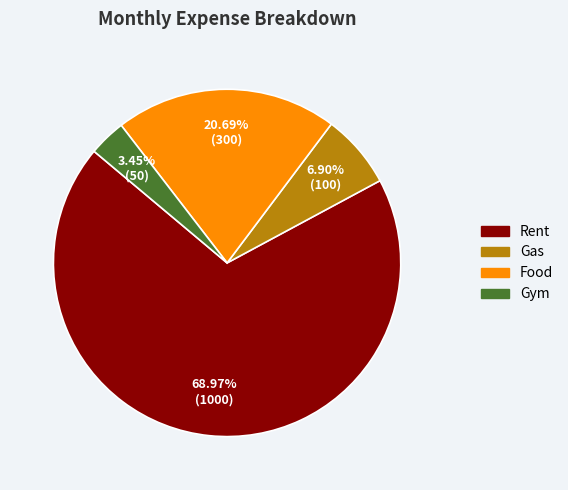

To the nearest percent, what is the average slice percentage?

25%